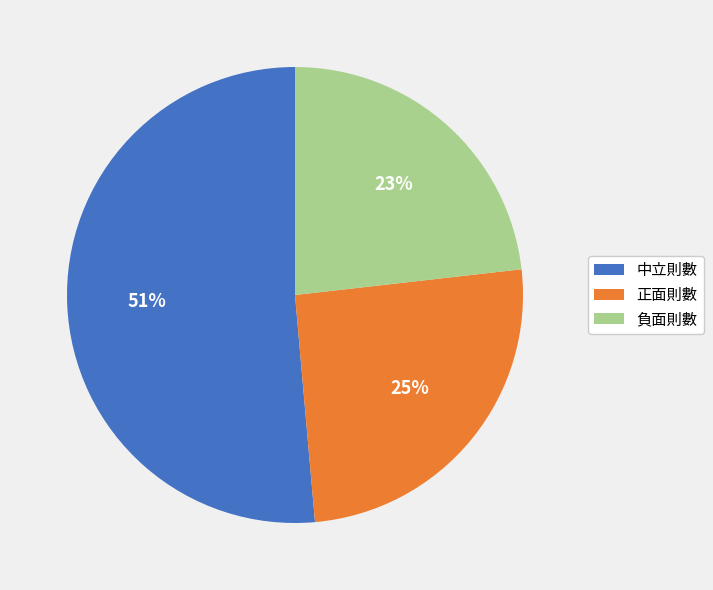

Count the number of slices in the pie.

3